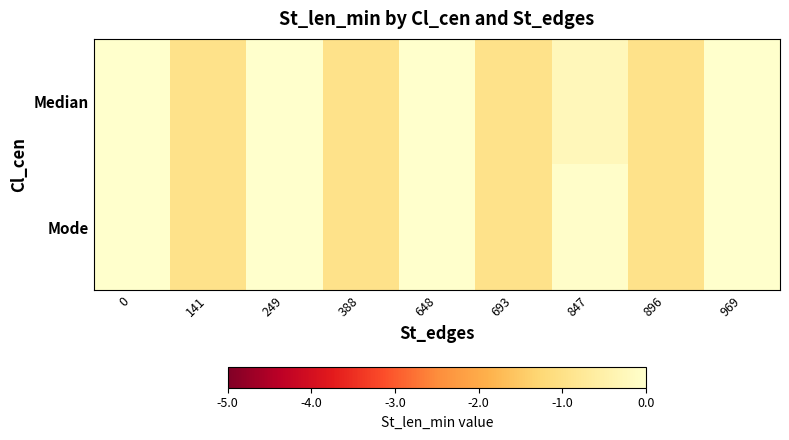

Reading left to right, extract all data points from this chart.

Median: 0=0.0	141=-1.0	249=0.0	388=-1.0	648=0.0	693=-1.0	847=-0.3	896=-1.0	969=0.0
Mode: 0=0.0	141=-1.0	249=0.0	388=-1.0	648=0.0	693=-1.0	847=-0.1	896=-1.0	969=0.0